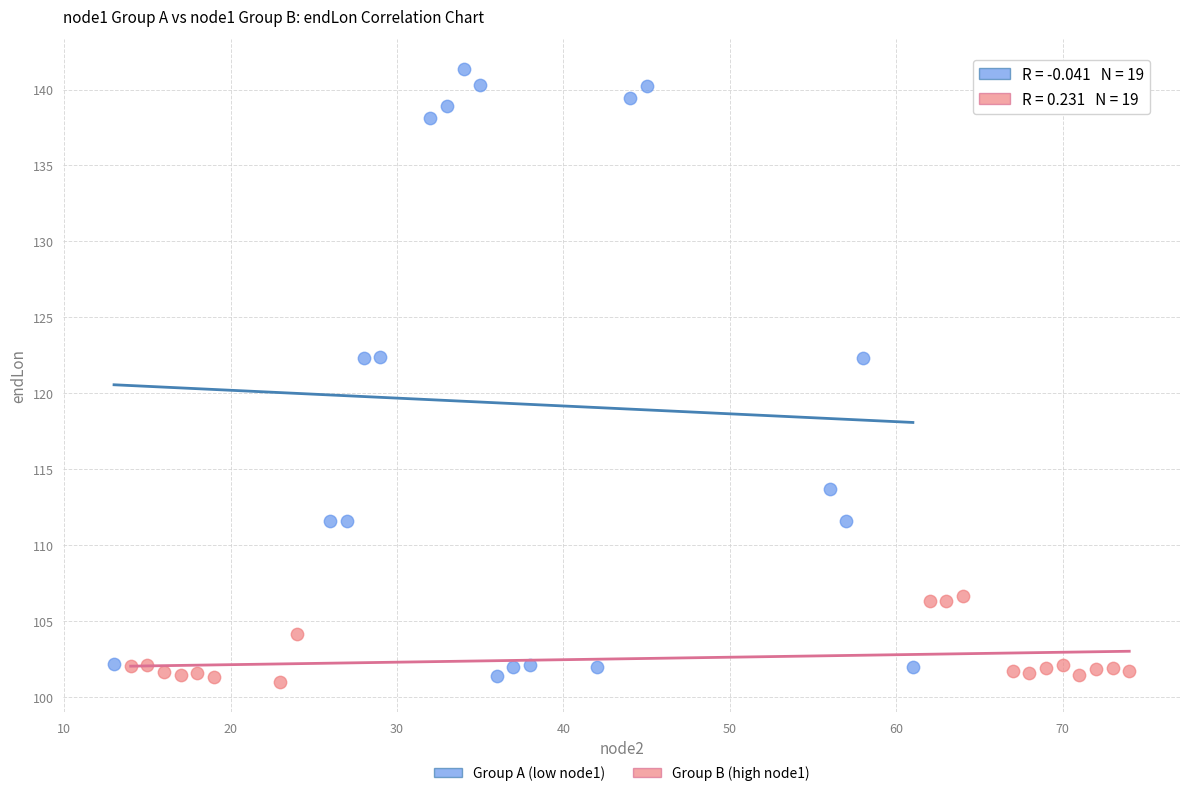

What are all the series names shown in the legend?

Group A (low node1), Group B (high node1)